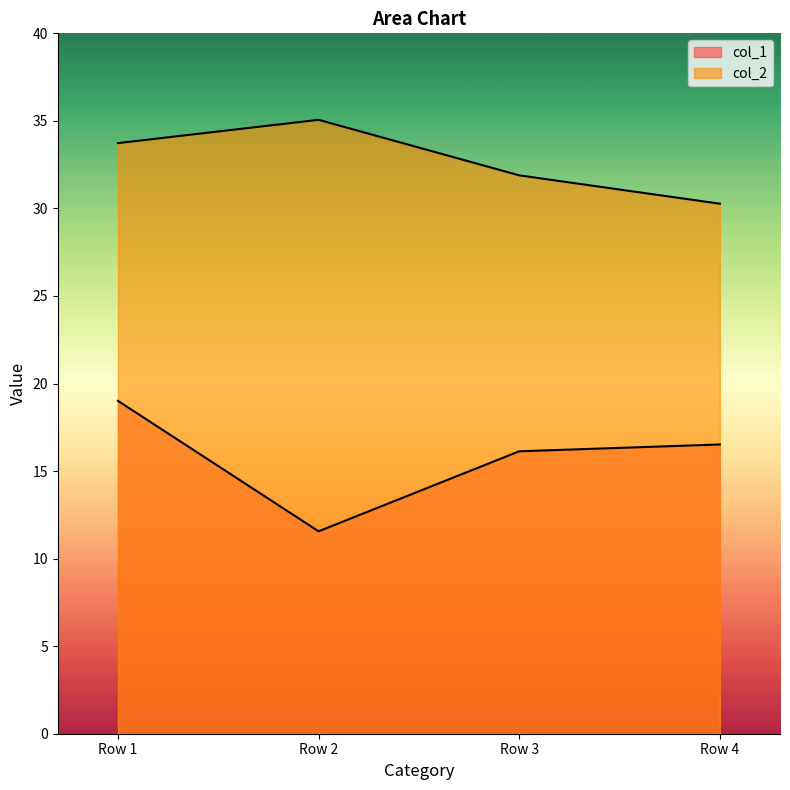

What is the average value of the col_2 series?

32.7